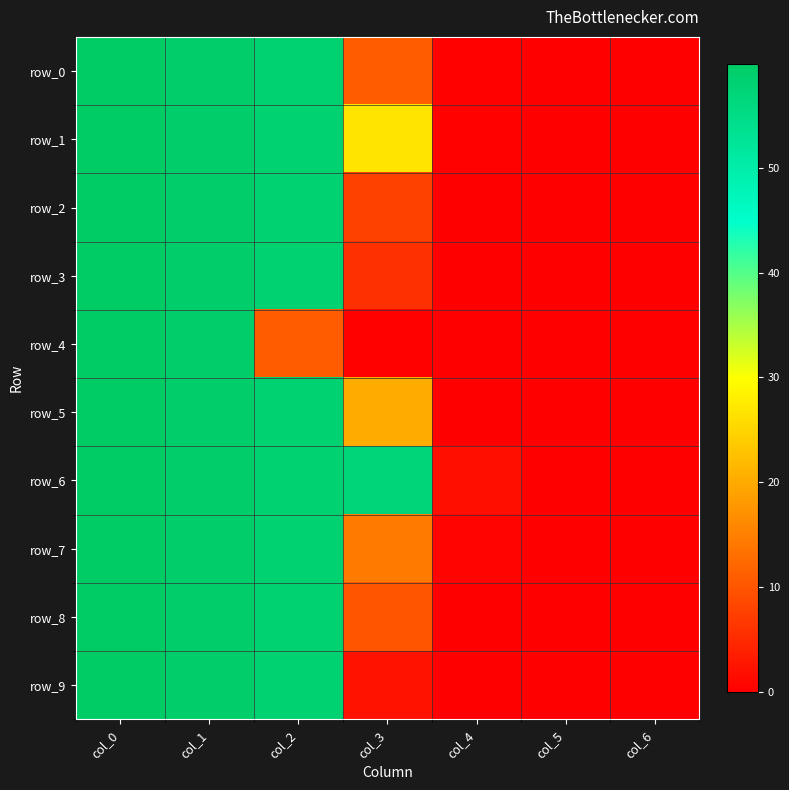

List the series in order of their peak value, lowest first.

row_9, row_1, row_2, row_7, row_6, row_8, row_0, row_3, row_4, row_5